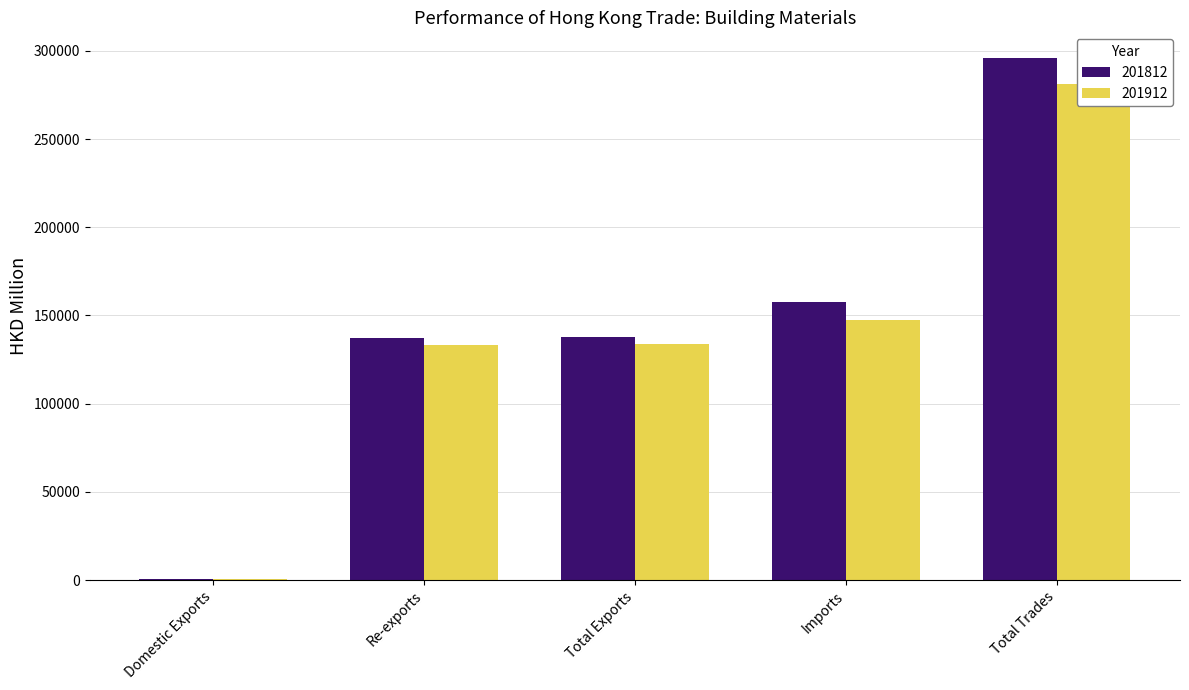

Is it true that 201812 equals 137933.3 at Total Exports?

True